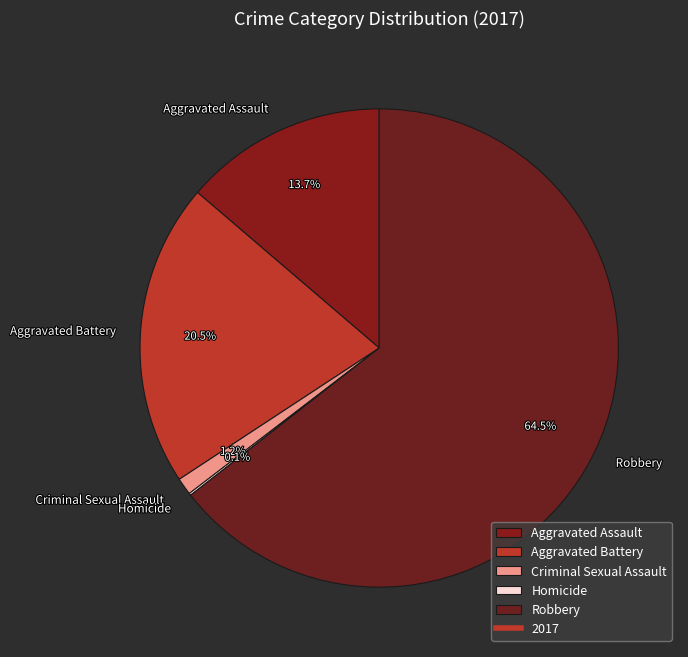

Which category has the biggest portion of the pie?

Robbery